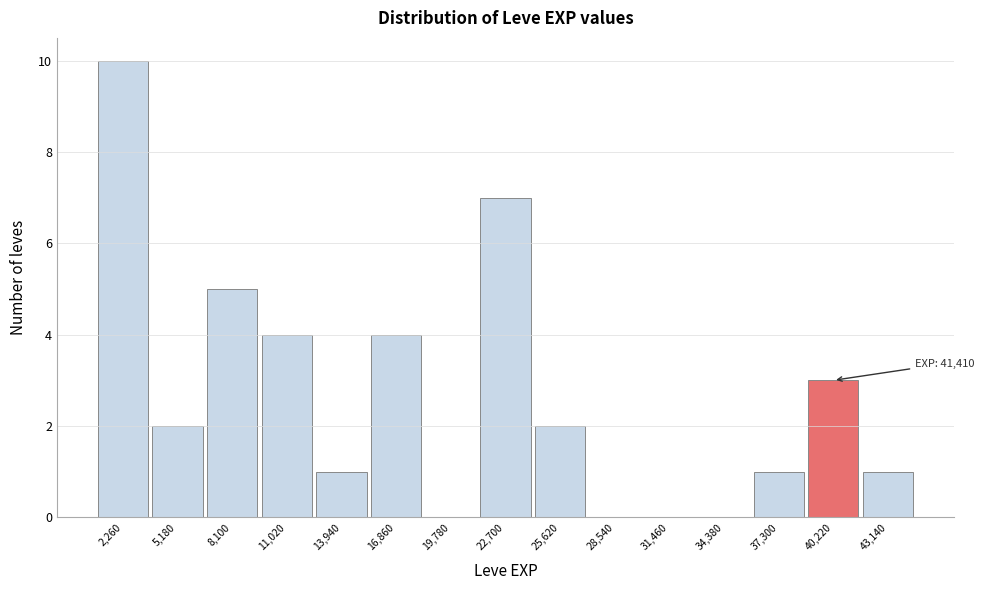

Which range on the x-axis has the tallest bar?

1000 to 3500